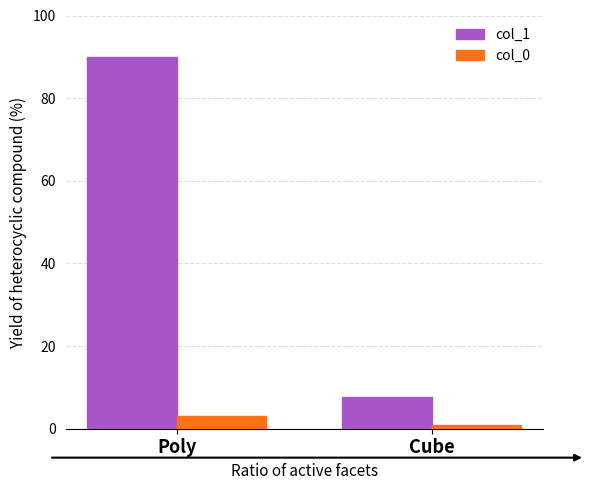

Is the value of col_0 at Poly greater than the value of col_1 at Poly?

No